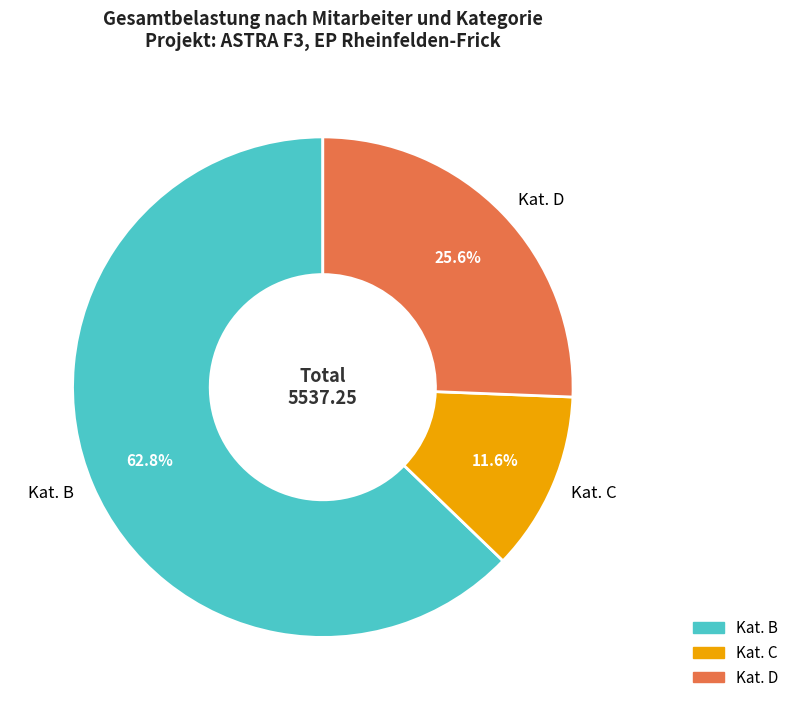

To the nearest percent, what percentage of the pie is Kat. C?

12%